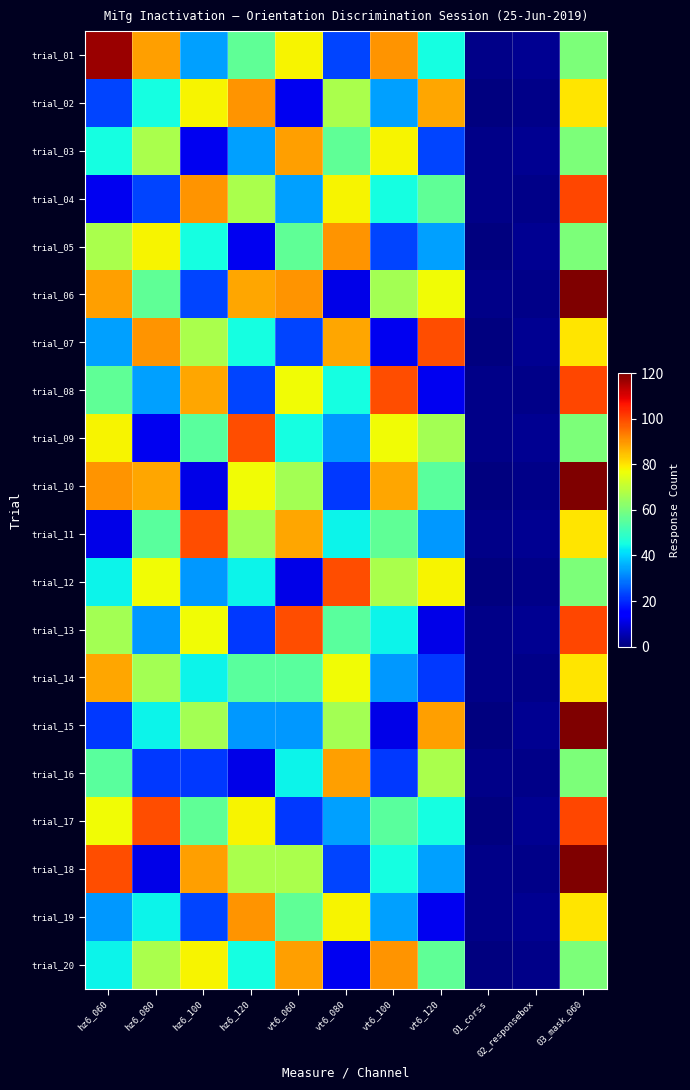

How many distinct data groups are displayed?

20